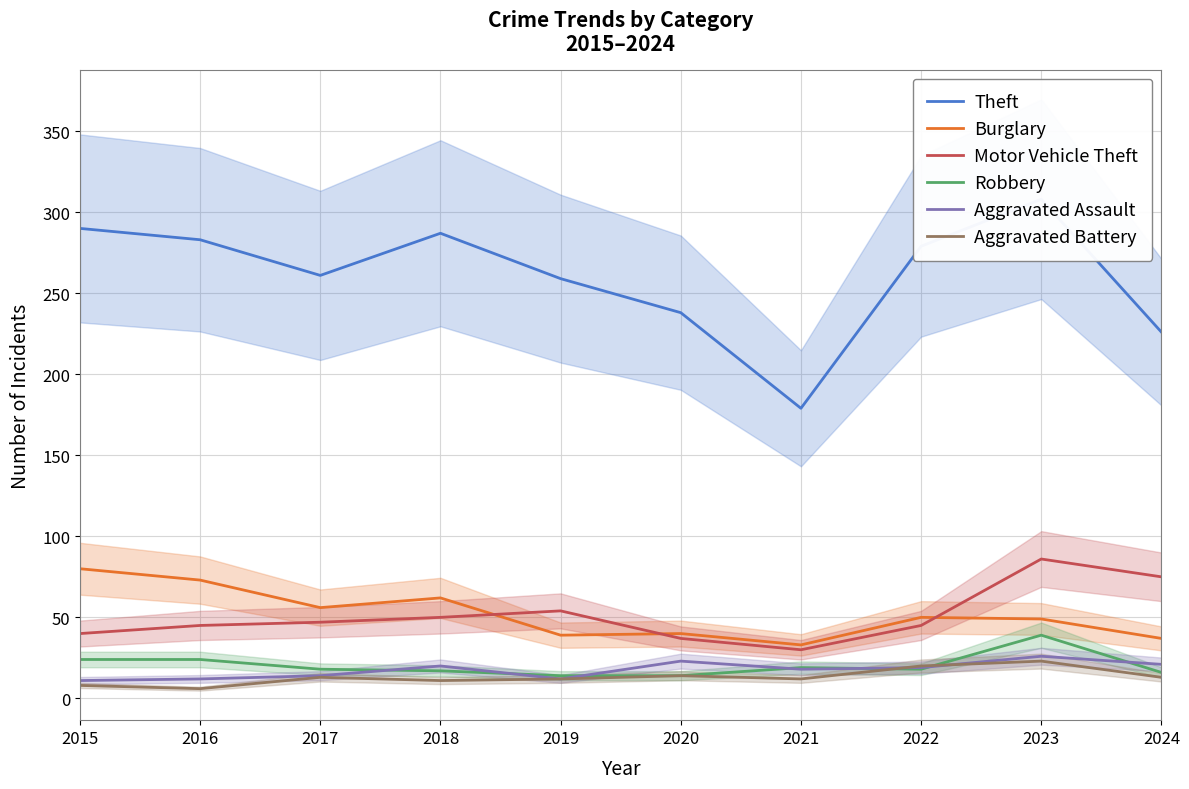

Which category has the highest value in the Motor Vehicle Theft series?

2023